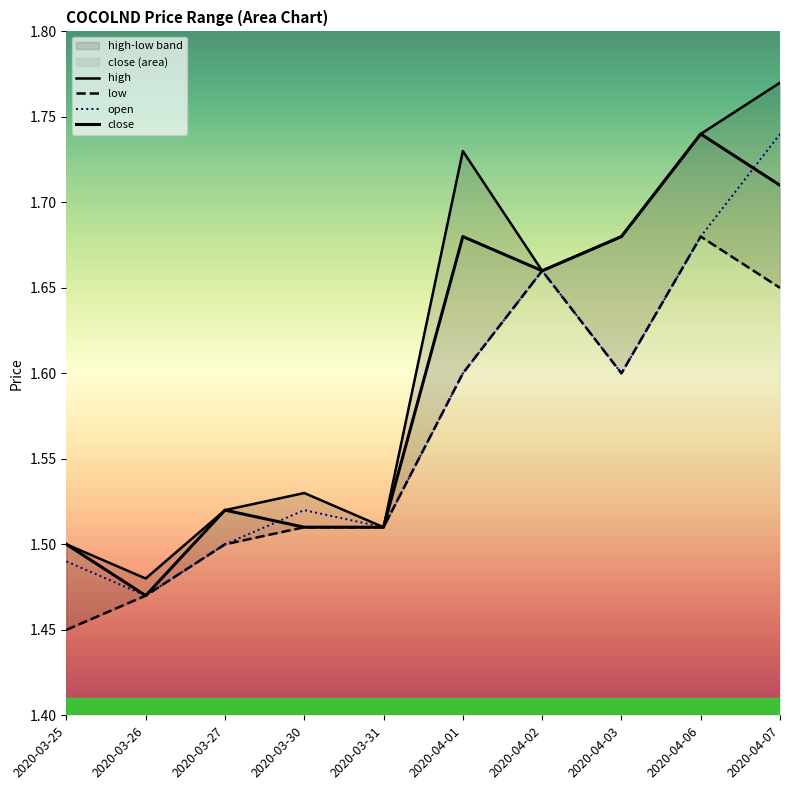

Which series has the largest total across all categories?

high